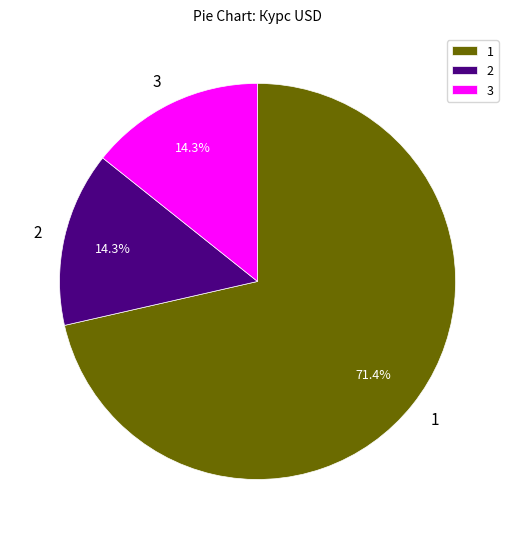

Do 1 and 3 together represent more than half of the pie?

Yes